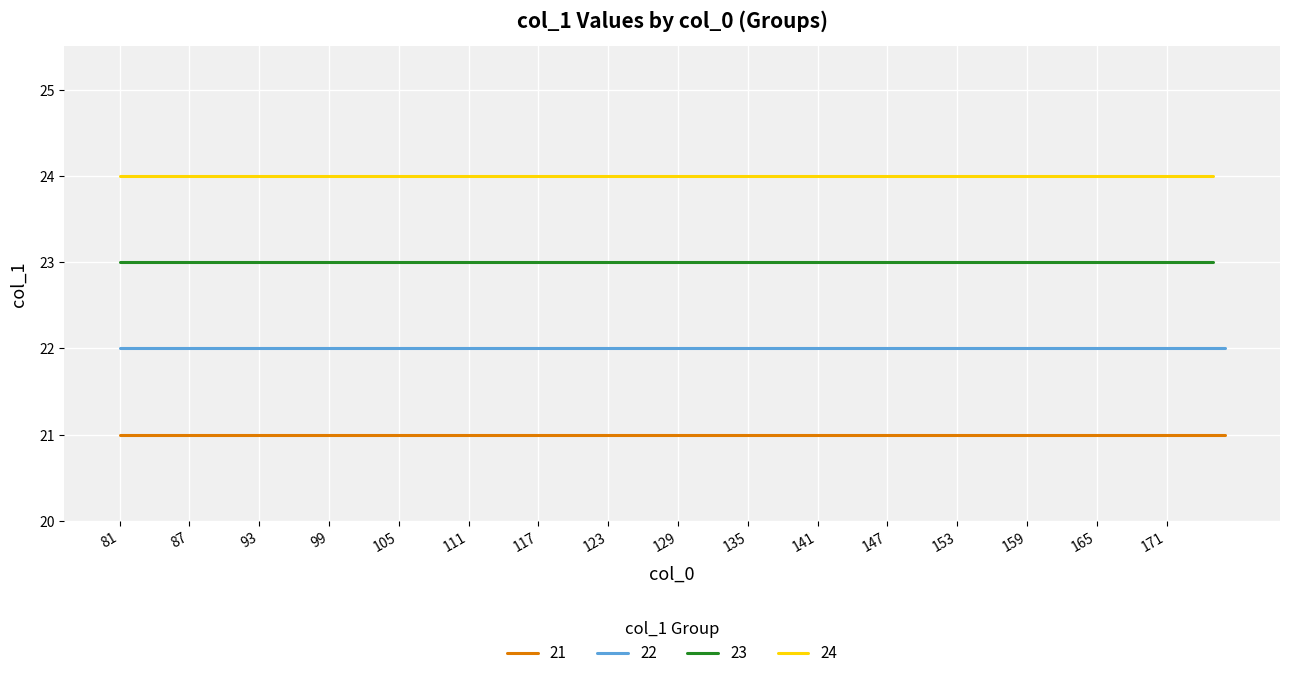

Rank the series at 100 from highest to lowest value.

Group 24, Group 23, Group 22, Group 21